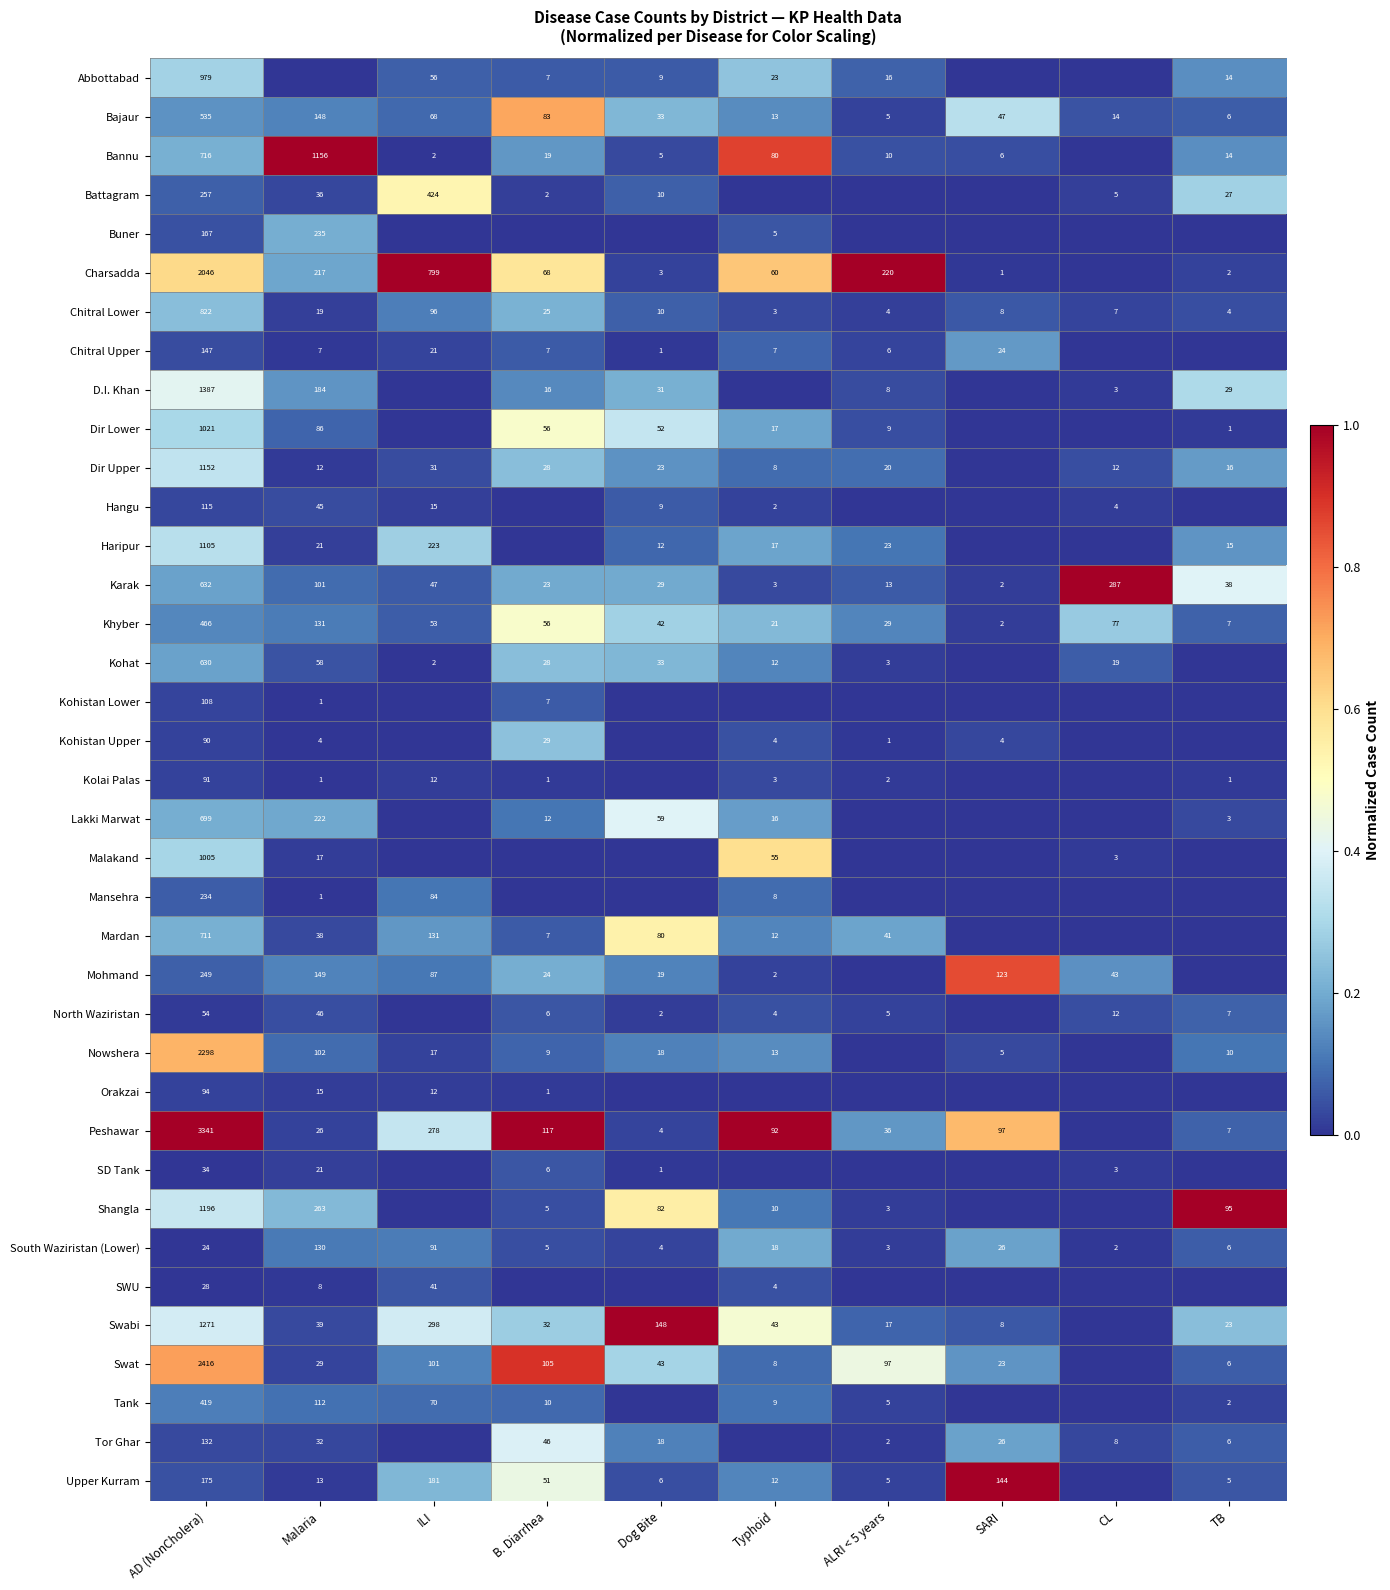

The value of Charsadda at Typhoid is 0.2. True or false?

False